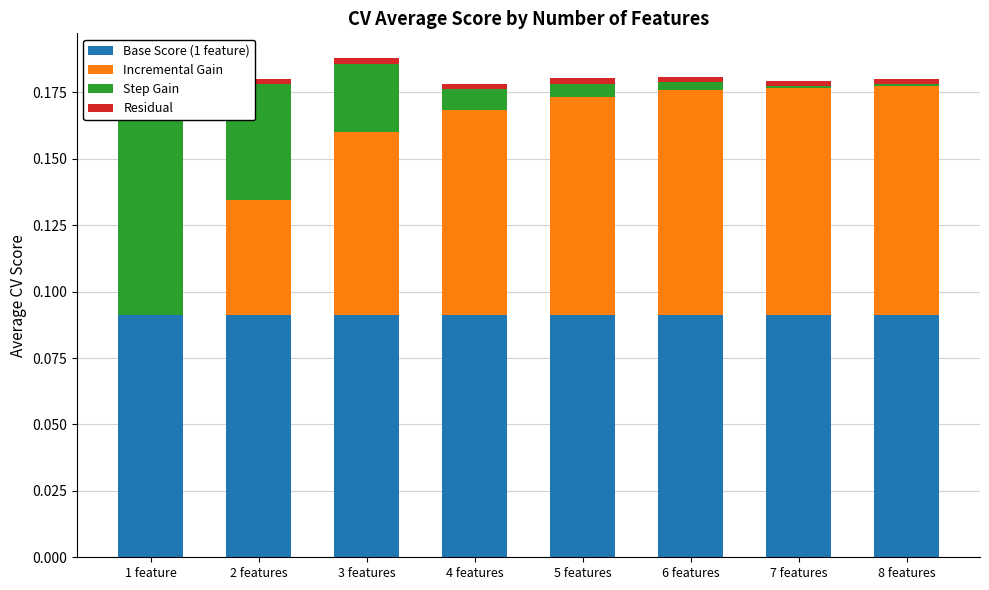

Which series changed the most between 5 features and 6 features?

Incremental Gain